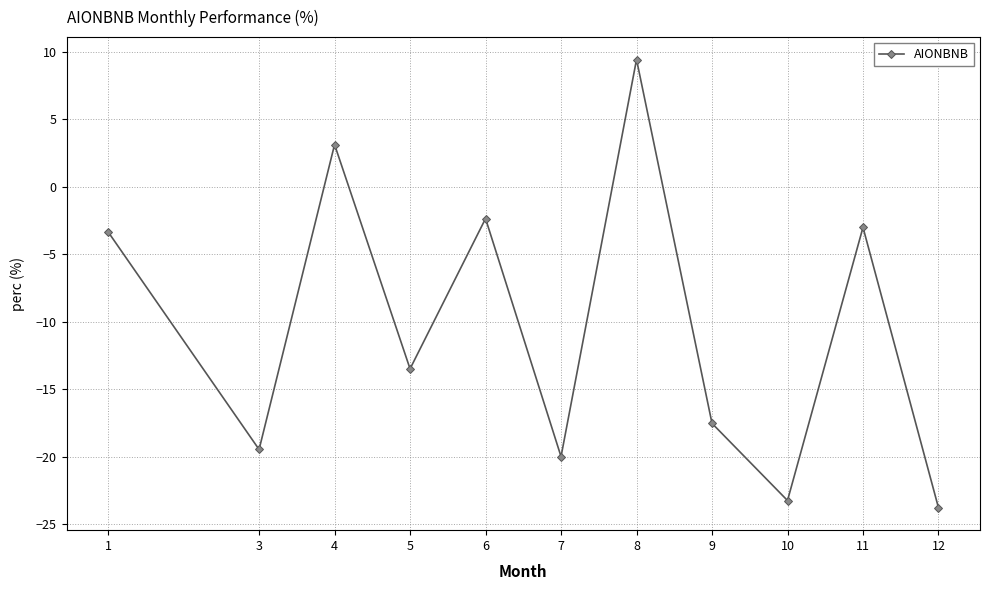

Between 9 and 10, which is larger?

9